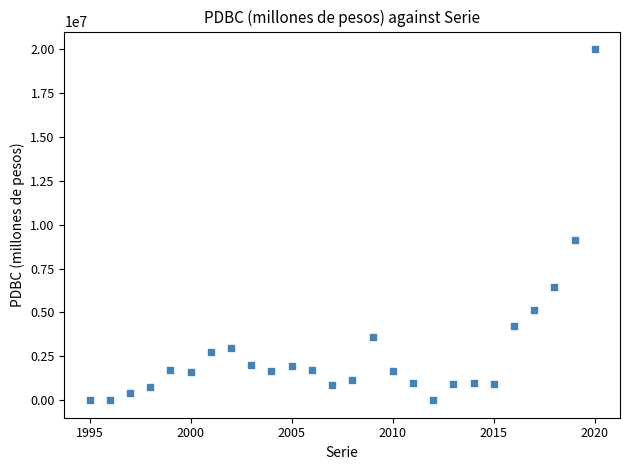

What Y value in the scatter plot is closest to 10000000?

9139600